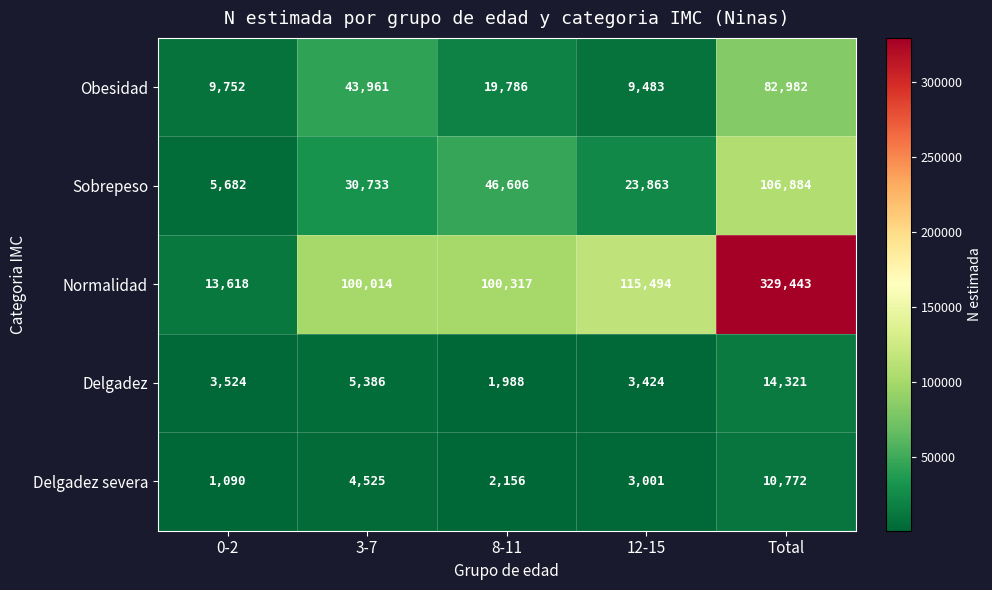

What is the minimum value shown in the chart?

1090